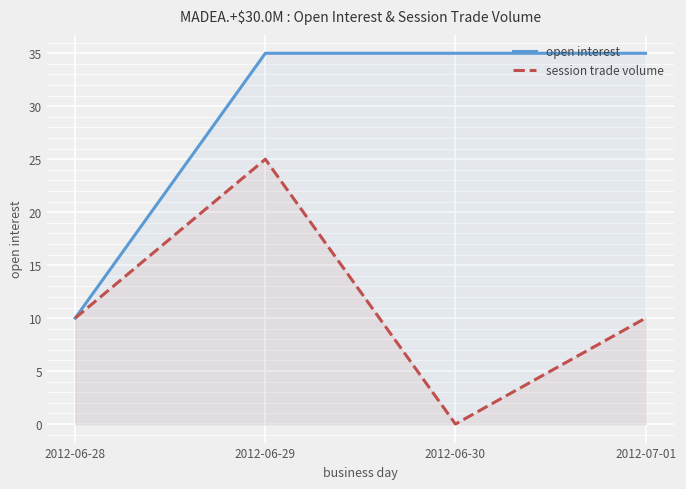

Rank the series at 2012-06-29 from highest to lowest value.

open interest, session trade volume